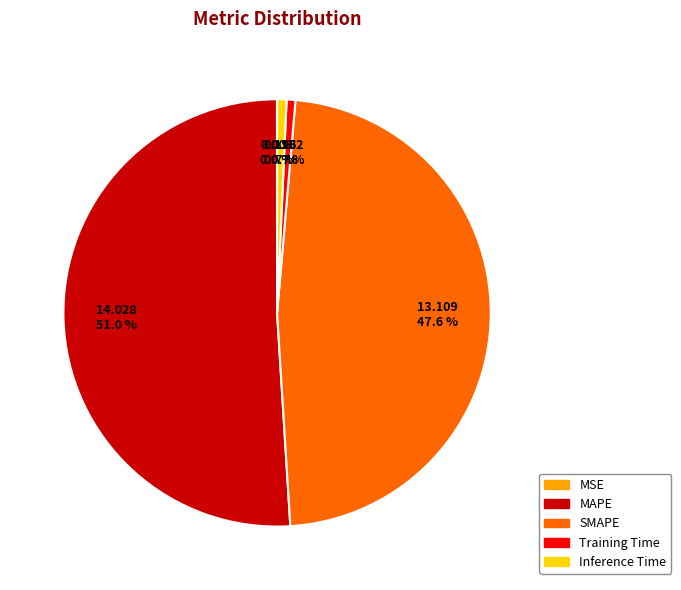

What is the total percentage of Inference Time and Training Time?

1.4%